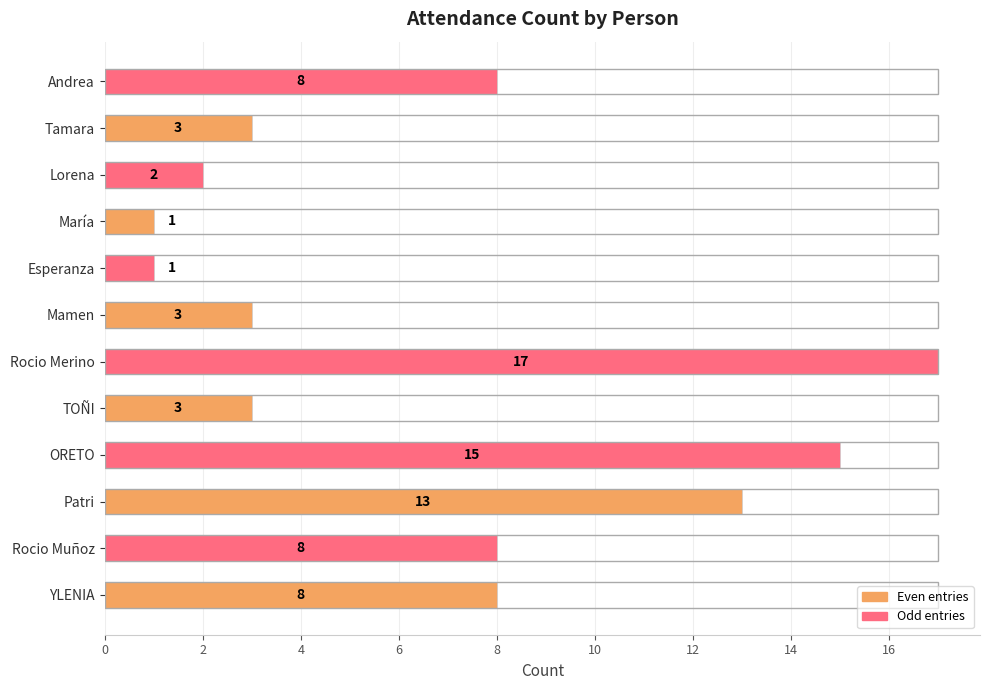

What is the sum of all values?

82